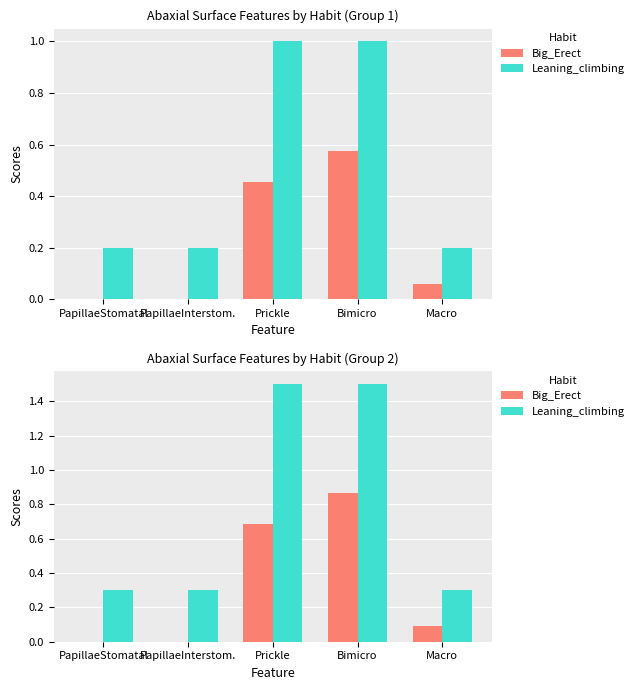

Reading left to right, what are all the values shown in this chart?

Big_Erect: 0.0	0.0	0.7	0.9	0.1
Leaning_climbing: 0.3	0.3	1.5	1.5	0.3